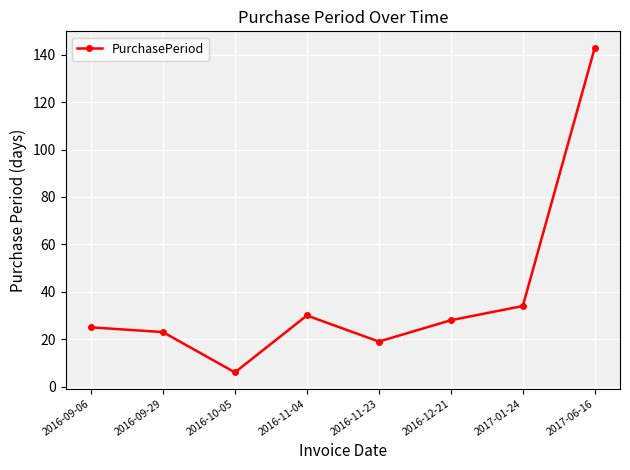

Is it true that the value at 2016-11-23 is 19?

True